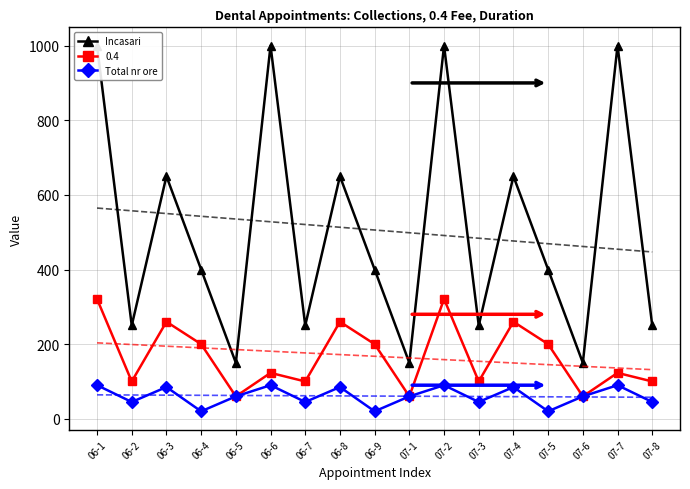

Which series has the widest spread of values?

Incasari